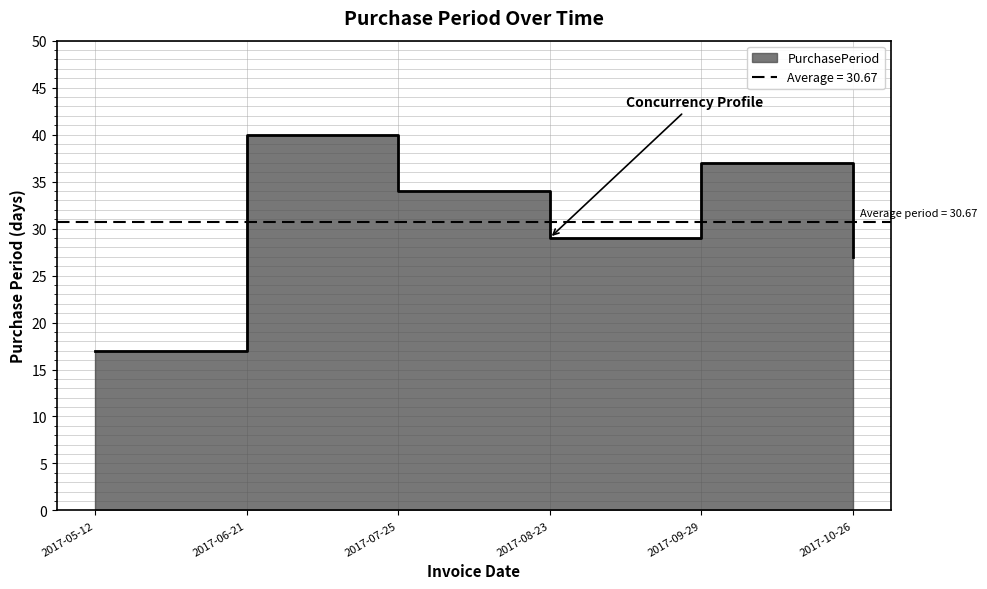

What is the sum of all values?

184